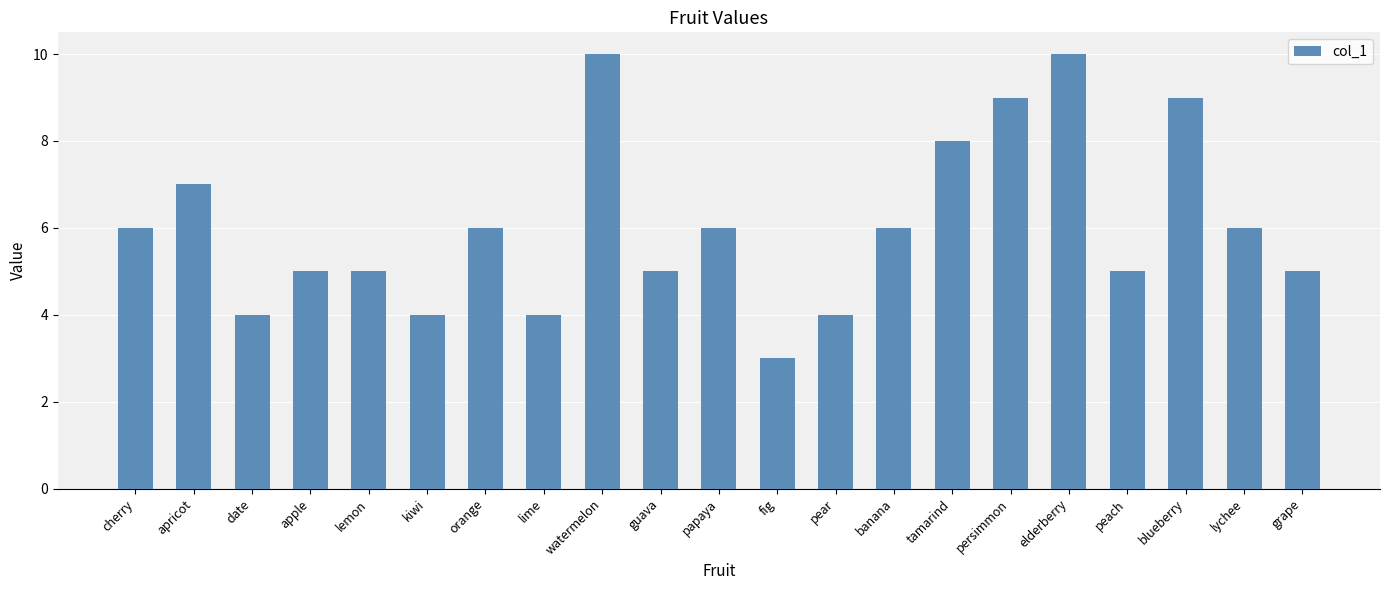

What is the change in value from fig to persimmon?

+6